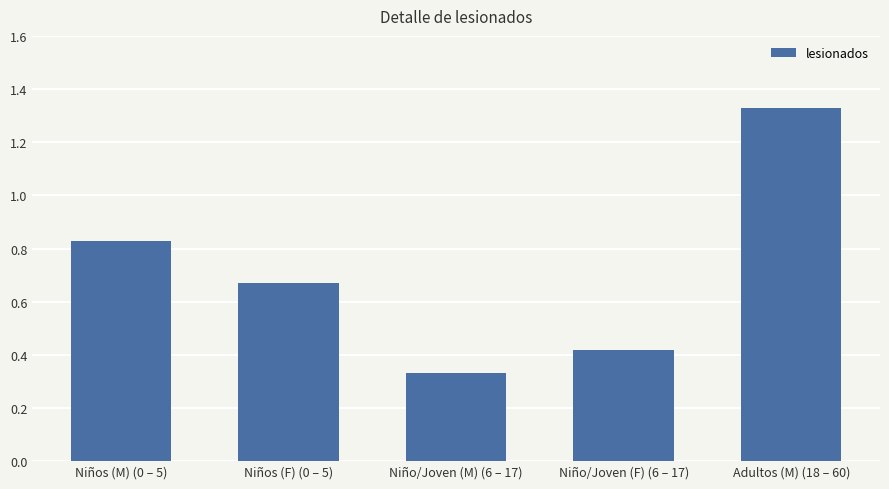

What is the difference between the second highest and minimum values?

0.5